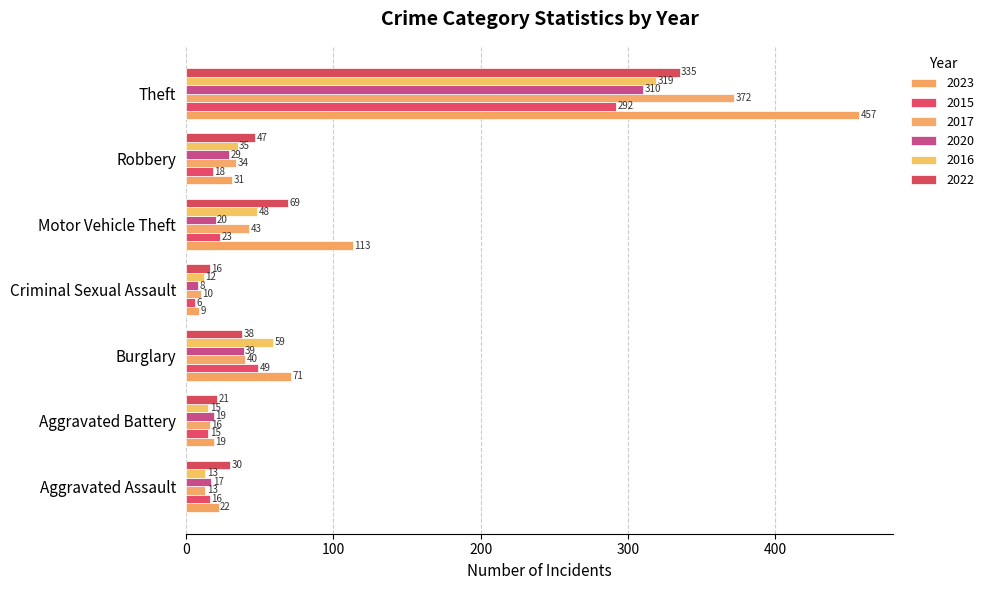

Which series has the largest total across all categories?

2023